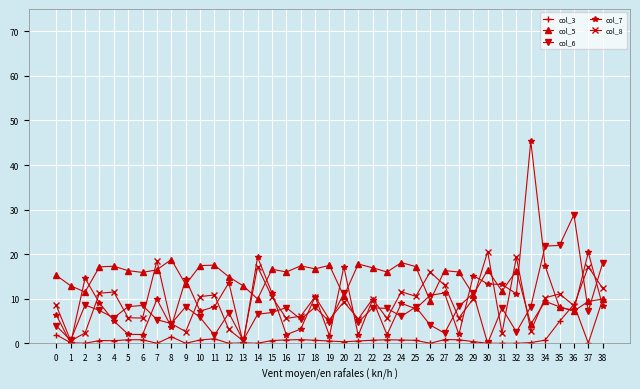

What is the value of the col_8 point at the 6th from the left?

5.7